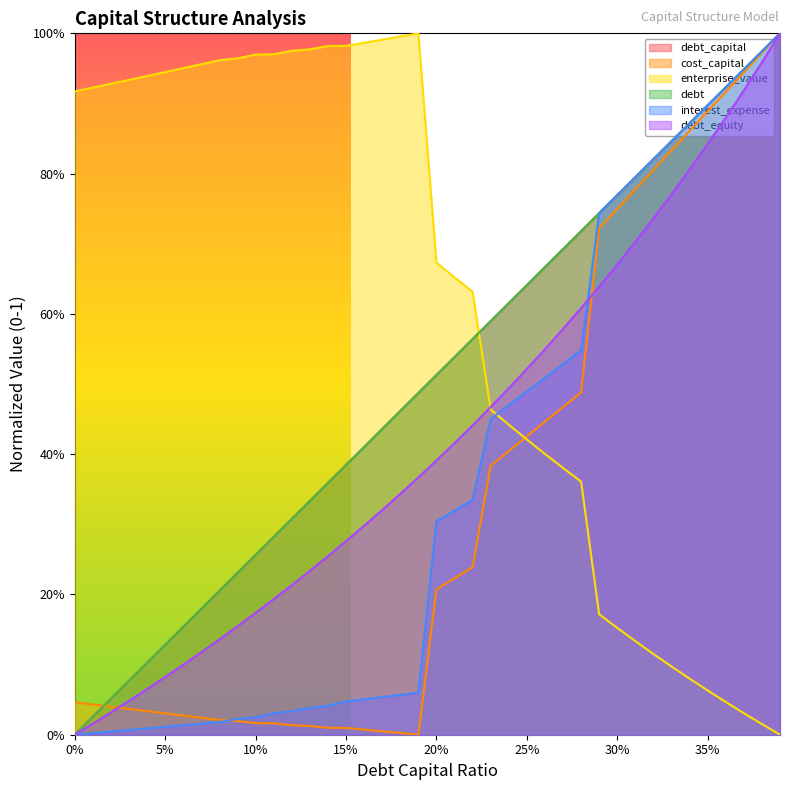

What is the difference between the second highest and second lowest values in the interest_expense series?

1.0